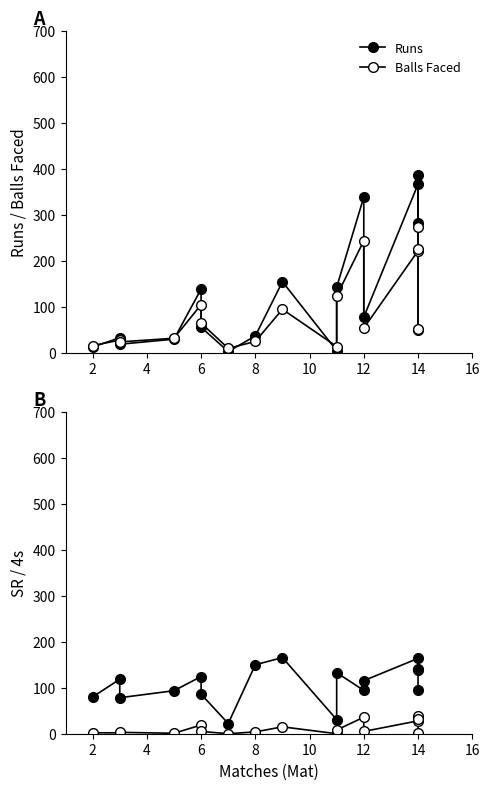

Reading left to right, extract all data points from this chart.

Runs: 12.0	32.0	18.0	29.0	138.0	55.0	2.0	36.0	154.0	4.0	142.0	338.0	77.0	366.0	281.0	386.0	49.0
Balls Faced: 15.0	27.0	23.0	31.0	104.0	64.0	9.0	24.0	94.0	13.0	123.0	243.0	53.0	221.0	226.0	273.0	52.0
SR: 80.0	118.5	78.3	93.5	124.3	85.9	22.2	150.0	165.6	30.8	132.7	94.2	115.4	163.8	141.4	139.1	94.2
4s: 2.0	2.0	3.0	1.0	19.0	5.0	0.0	4.0	15.0	0.0	8.0	36.0	5.0	28.0	39.0	32.0	2.0